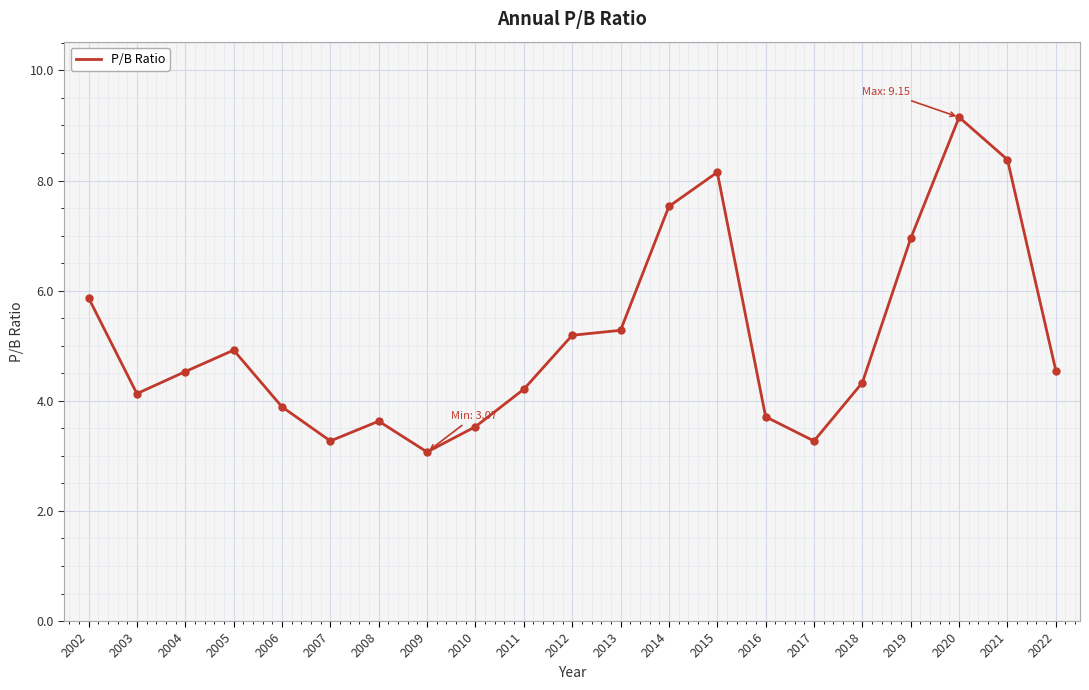

What is the change in value from 2011 to 2017?

-0.9